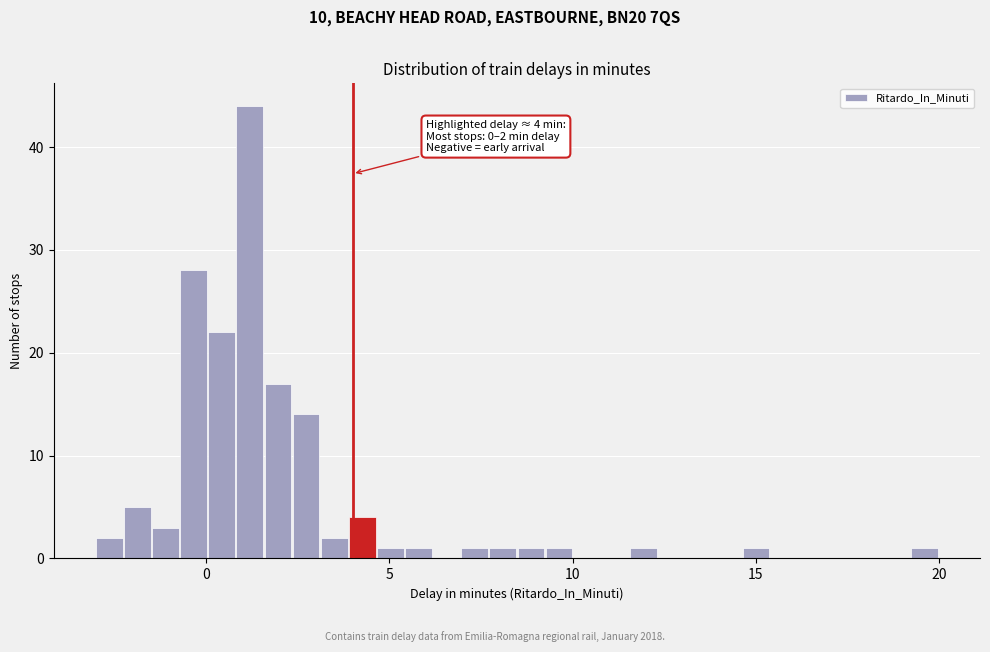

Around what value on the x-axis is the tallest bar? Give the approximate position of its centre, as read against the axis.

1.0